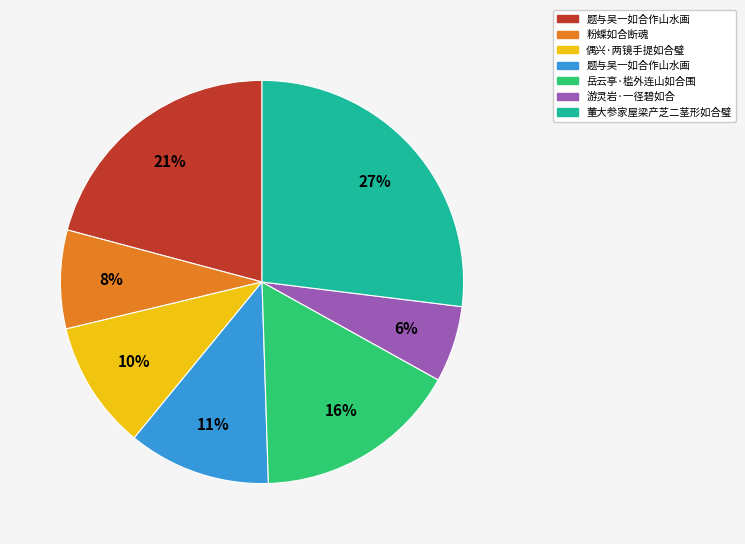

Count the number of slices in the pie.

7